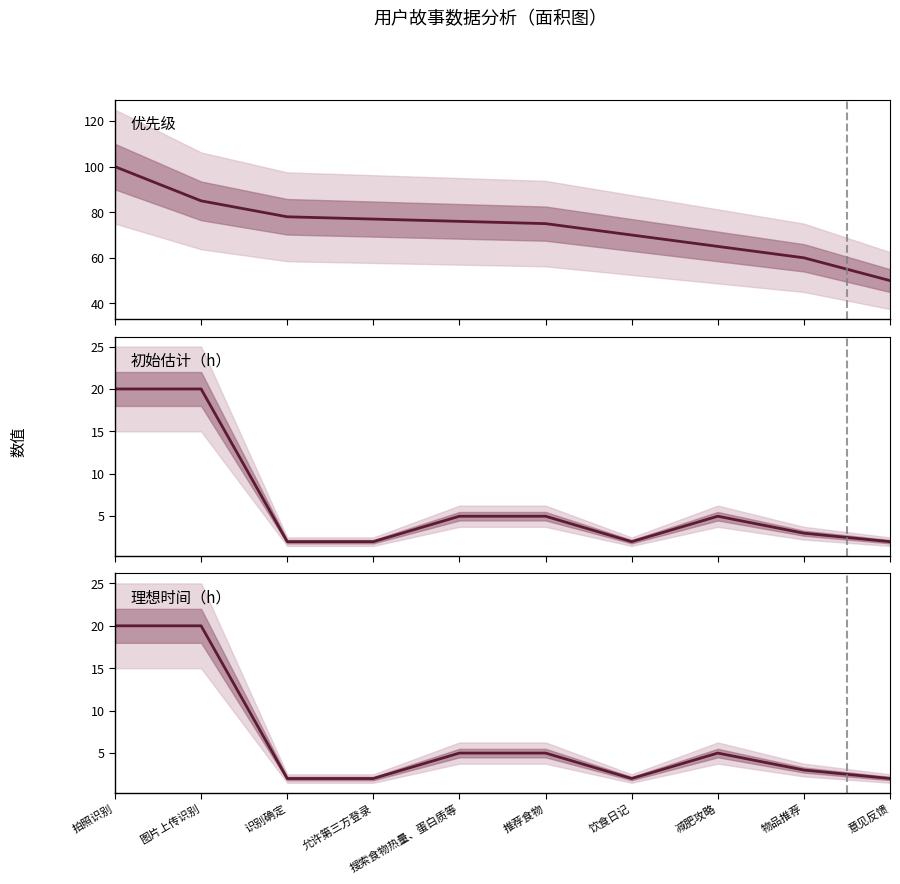

What is the label of the 8th point from the left?

减肥攻略